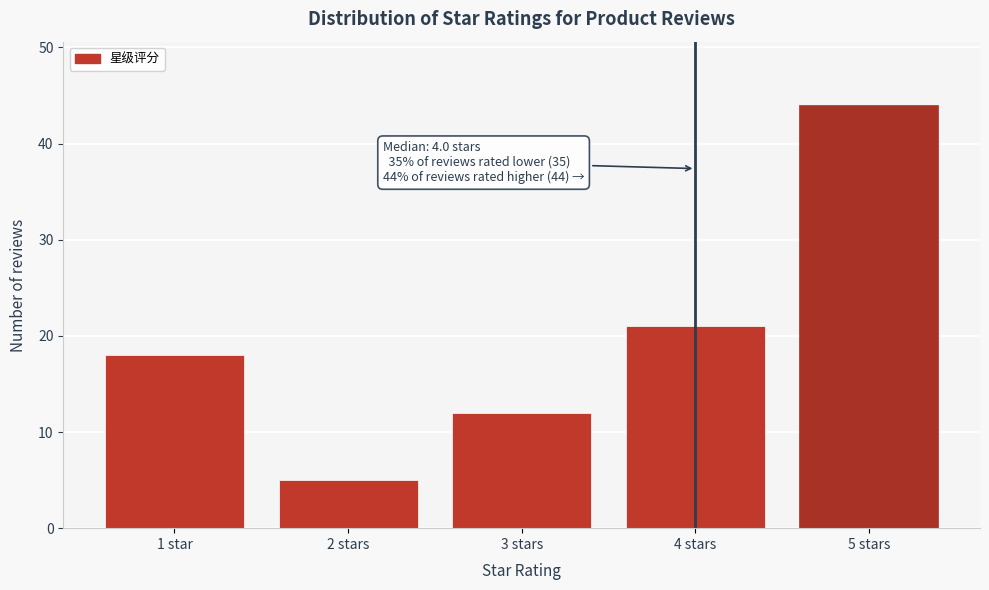

Reading left to right, what are all the values shown in this chart?

1 star=18	2 stars=5	3 stars=12	4 stars=21	5 stars=44